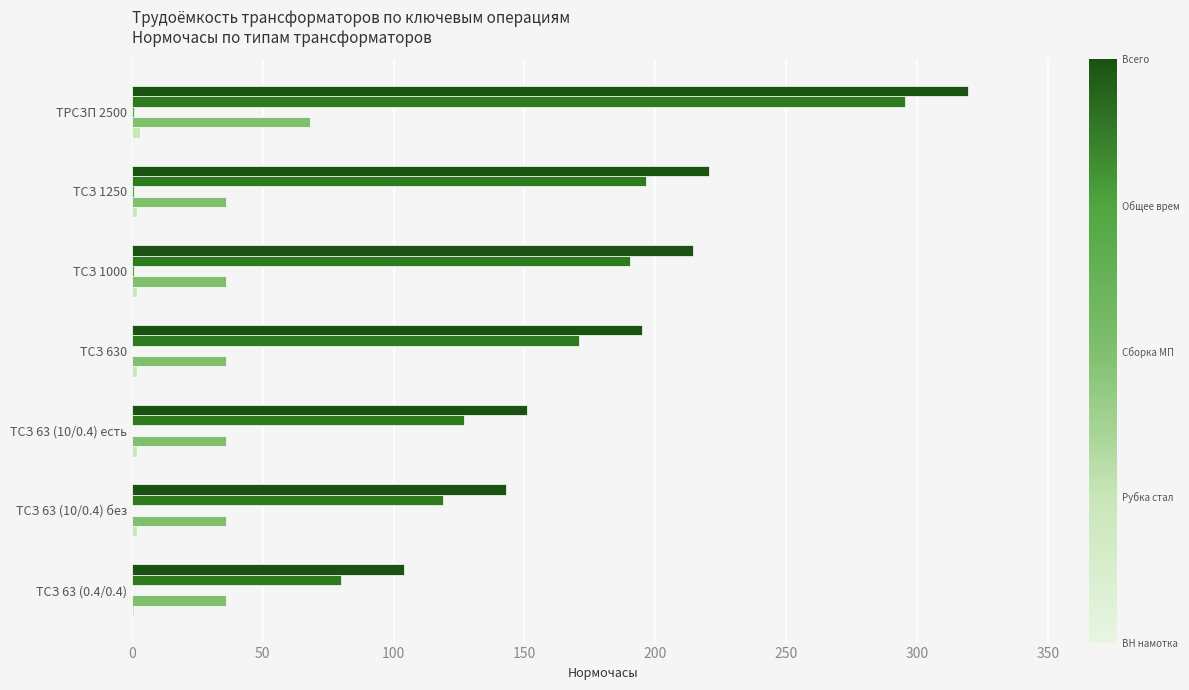

Which label corresponds to the largest value in the chart?

ТРСЗП 2500